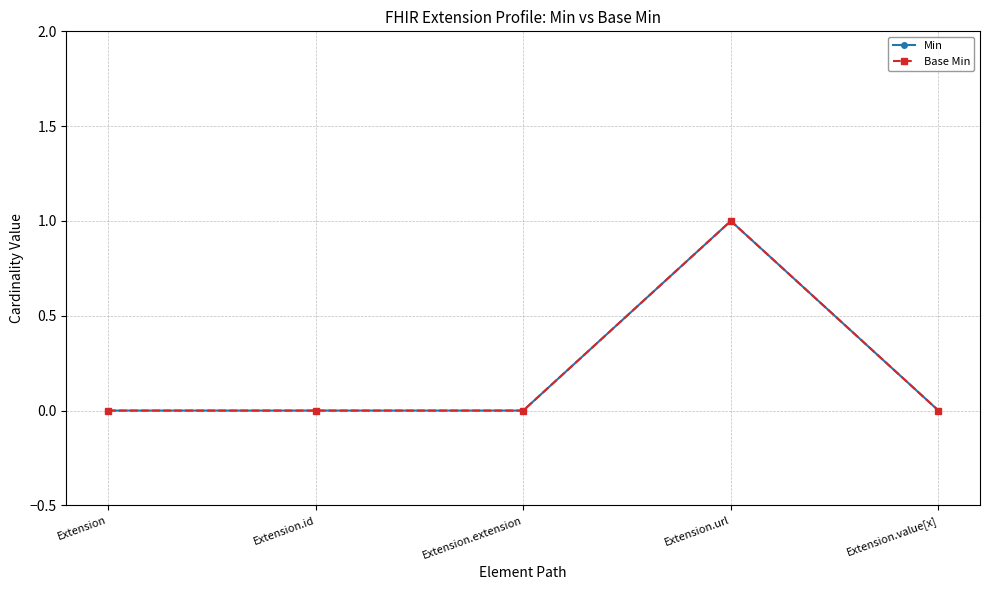

True or false: Base Min and Min intersect in this chart.

False